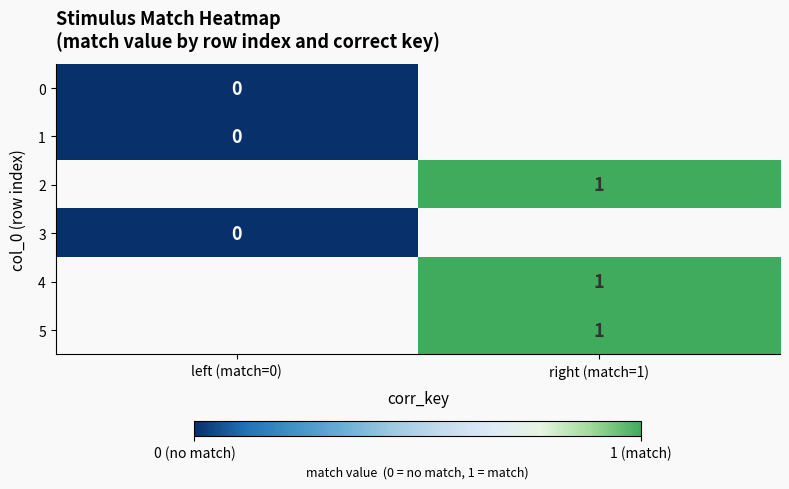

Is it true that 2 equals 0 at right (match=1)?

False